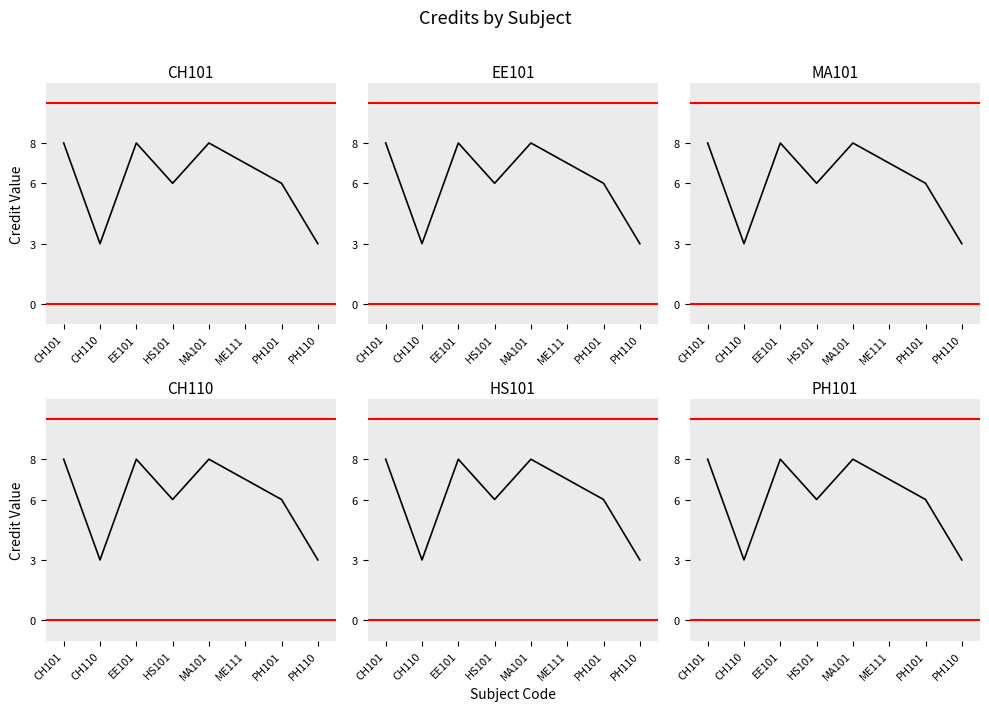

Where is the first local minimum?

CH110